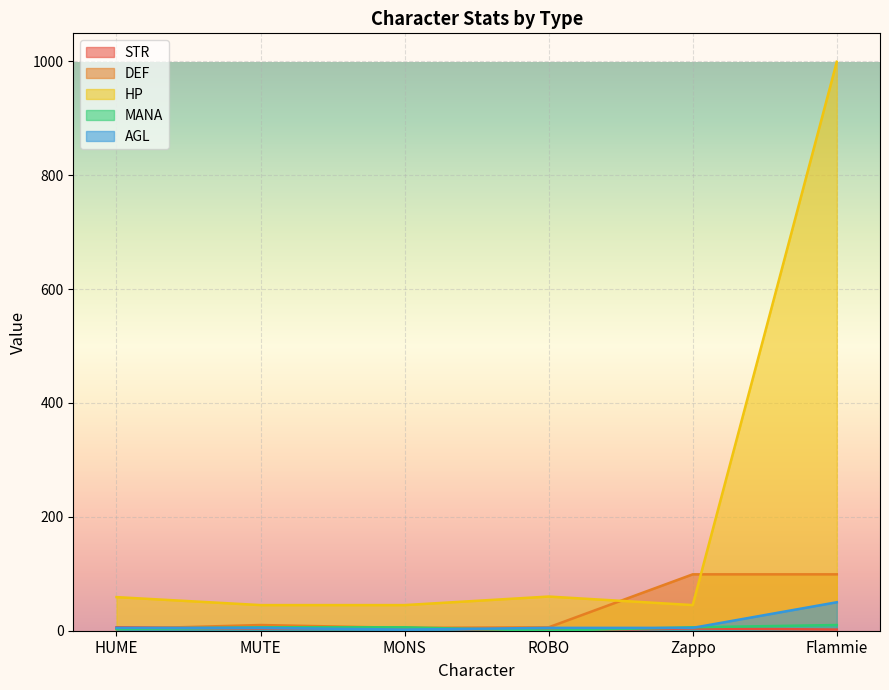

Which category has the lowest value across all series?

ROBO